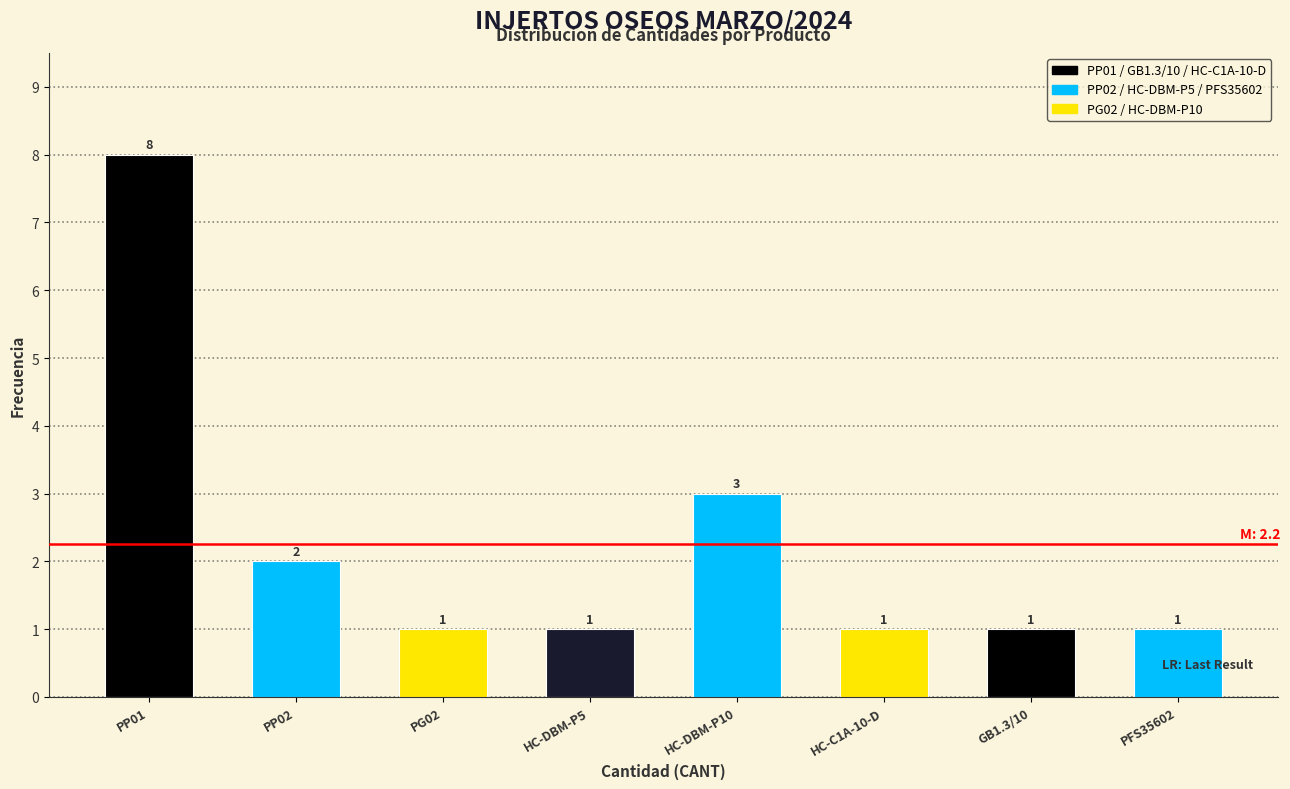

Reading left to right, extract all data points from this chart.

8	2	1	1	3	1	1	1